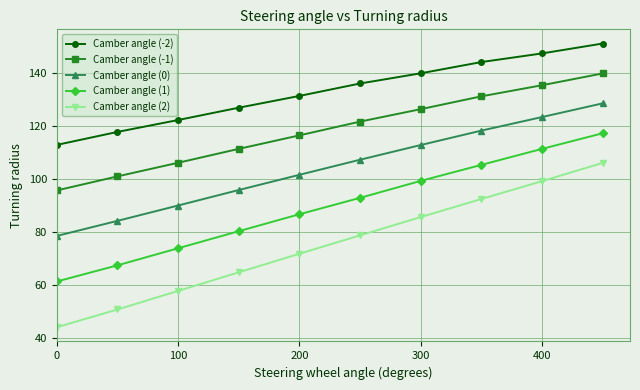

What is the minimum value for Camber angle (2)?

43.9